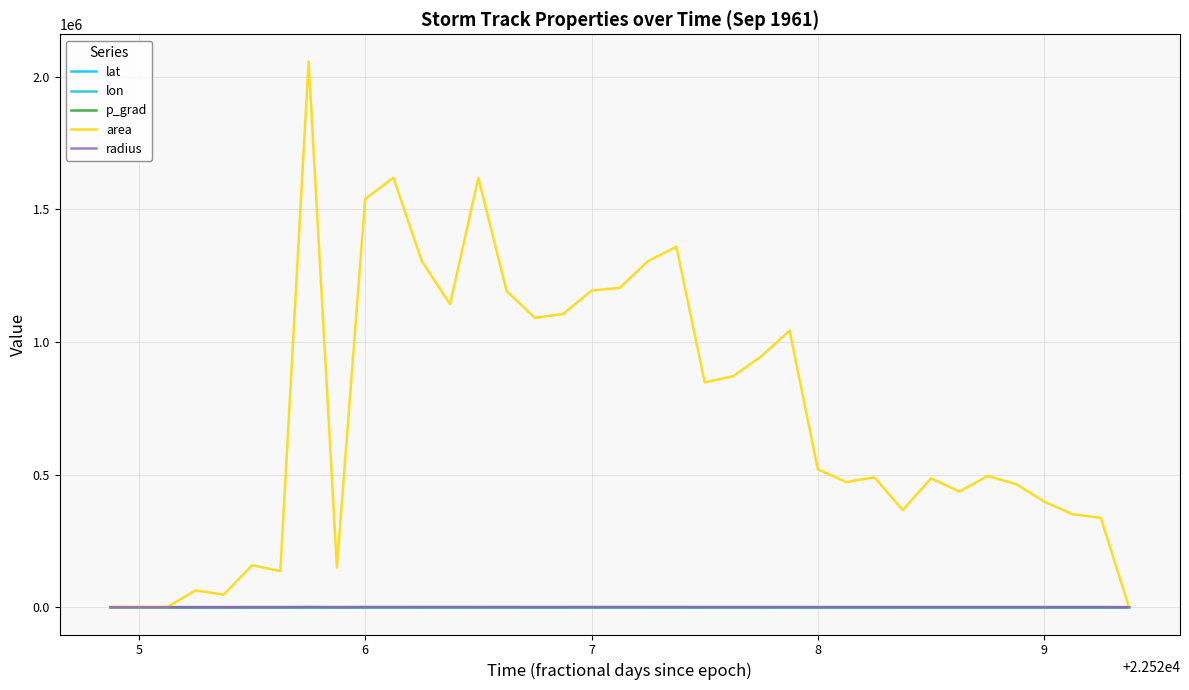

What is the difference between the second highest and minimum values in the p_grad series?

6.9